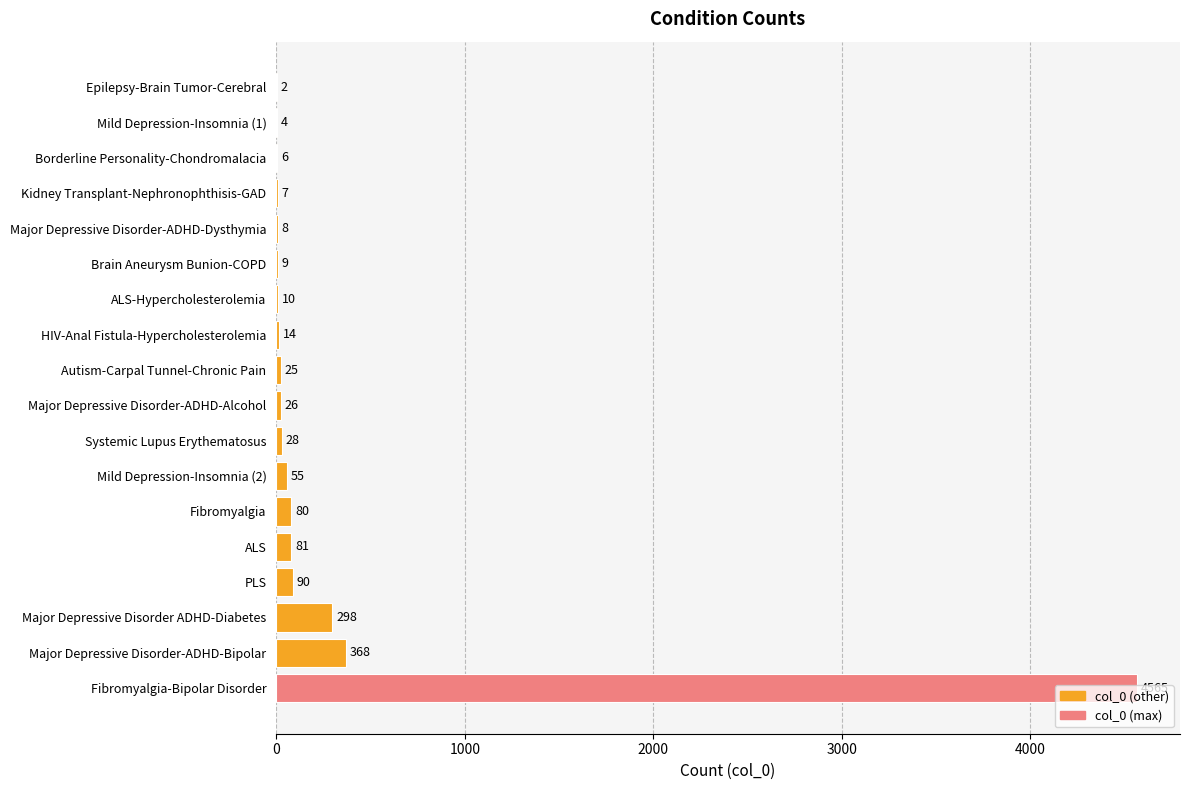

Which category has the highest value across all series?

Fibromyalgia-Bipolar Disorder